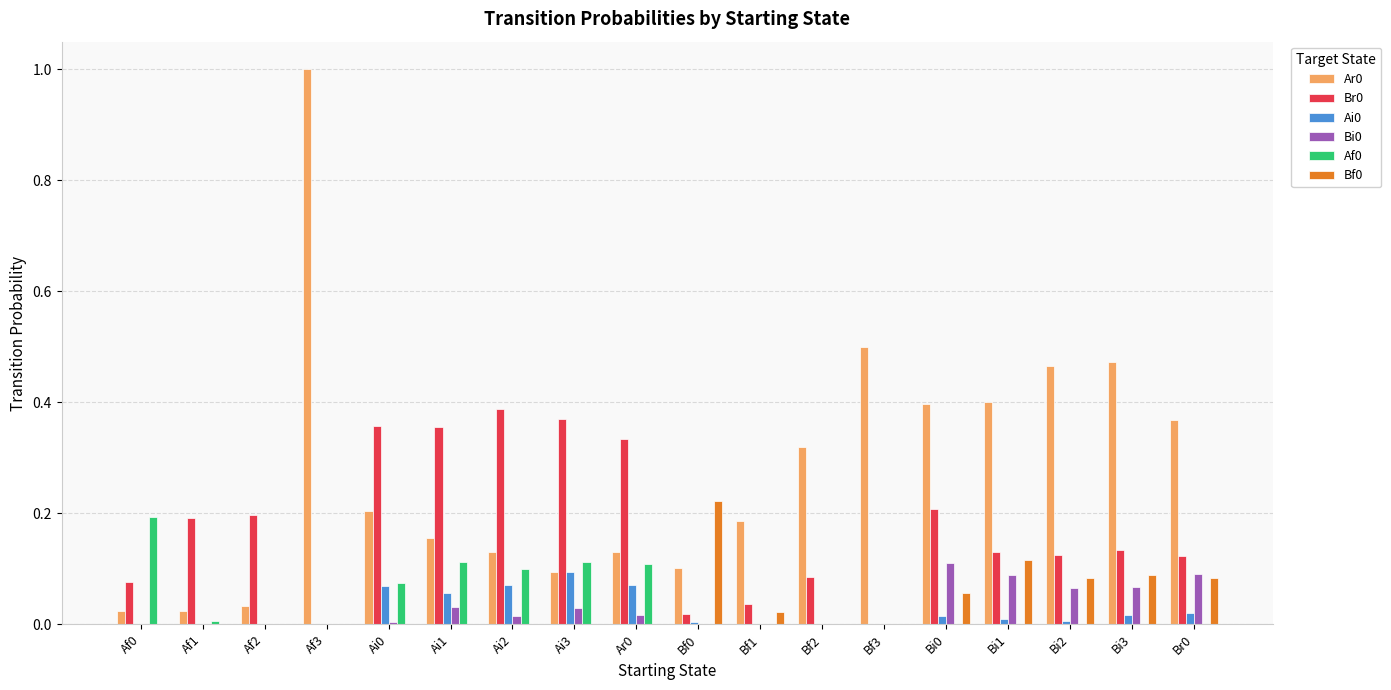

How many groups of bars are there?

18